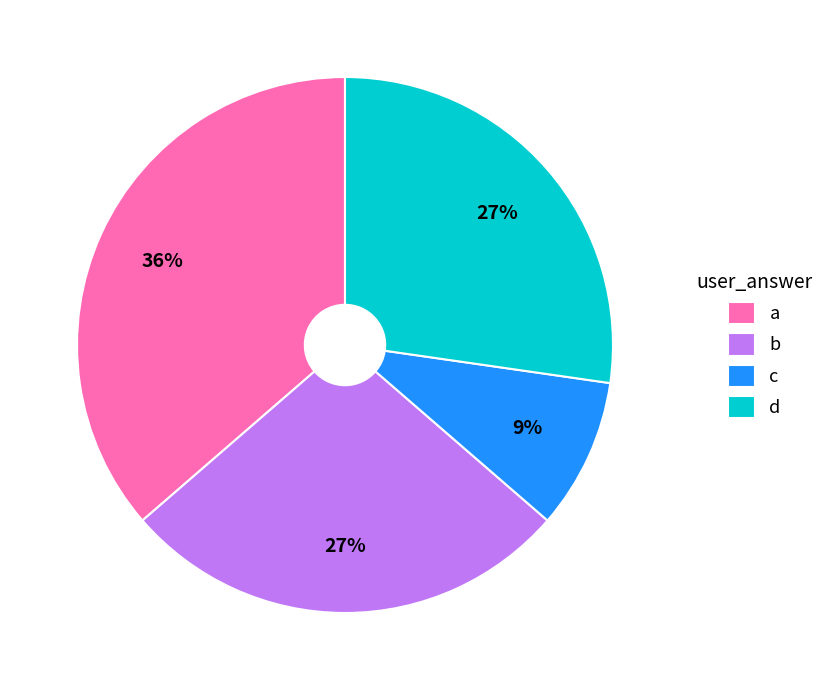

Does any single category account for the majority?

No